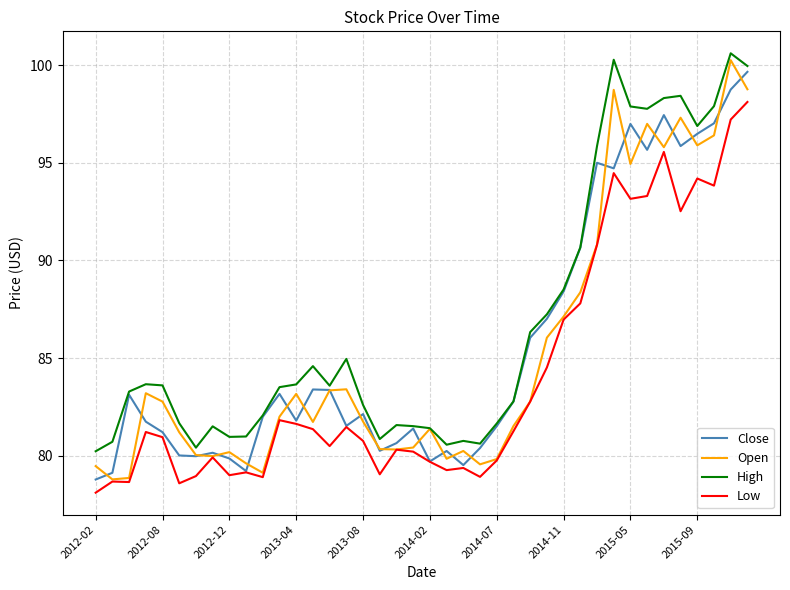

Which series has the largest total across all categories?

High